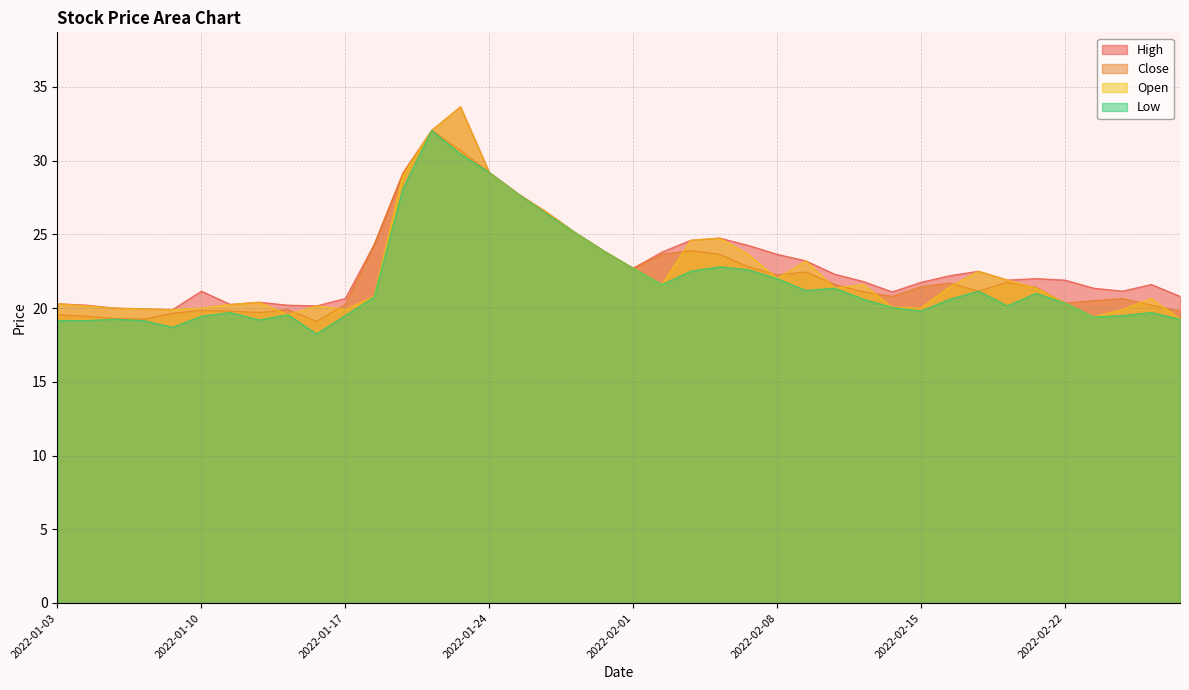

What are all the series names shown in the legend?

High, Close, Open, Low